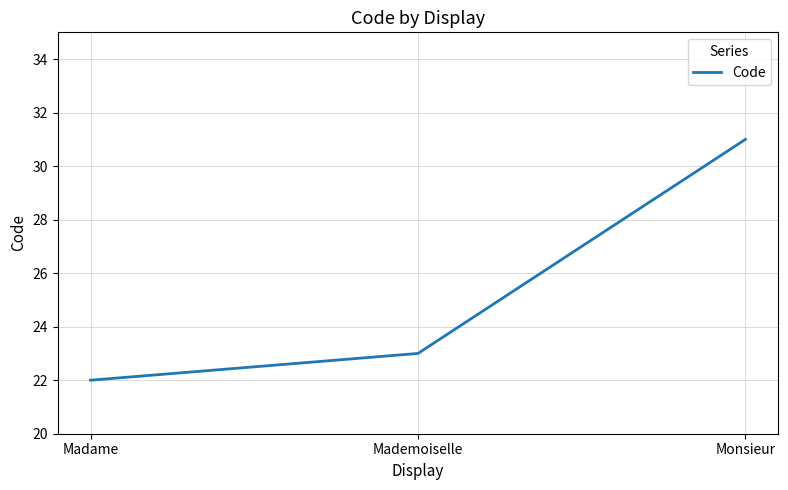

Reading left to right, extract all data points from this chart.

22	23	31